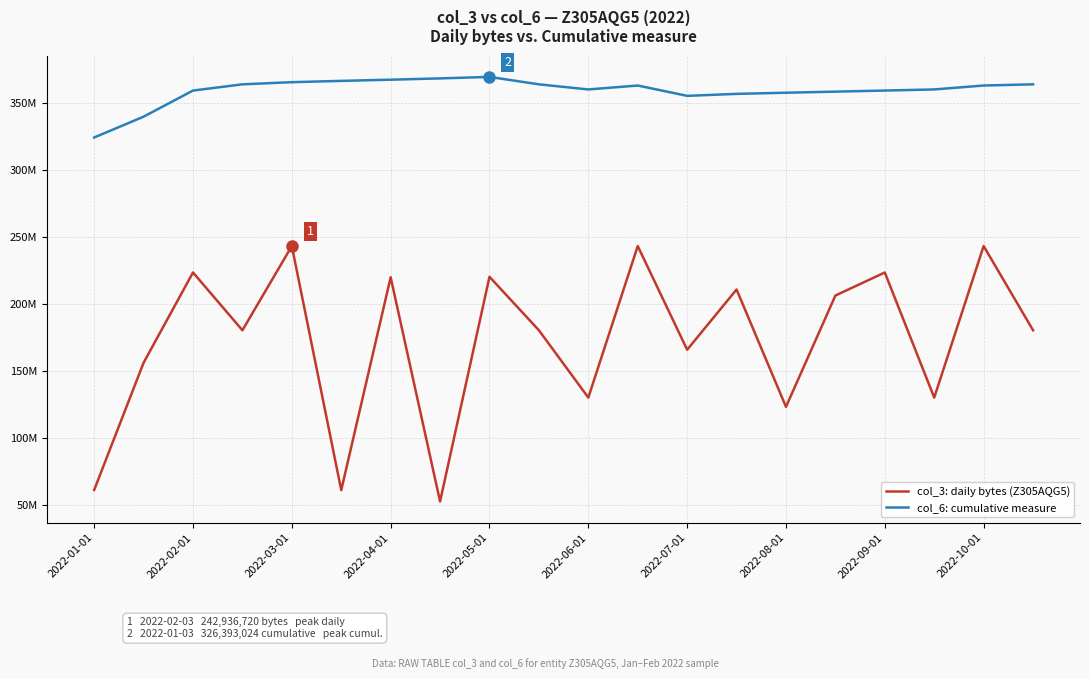

What is the label of the 3rd point from the right?

17